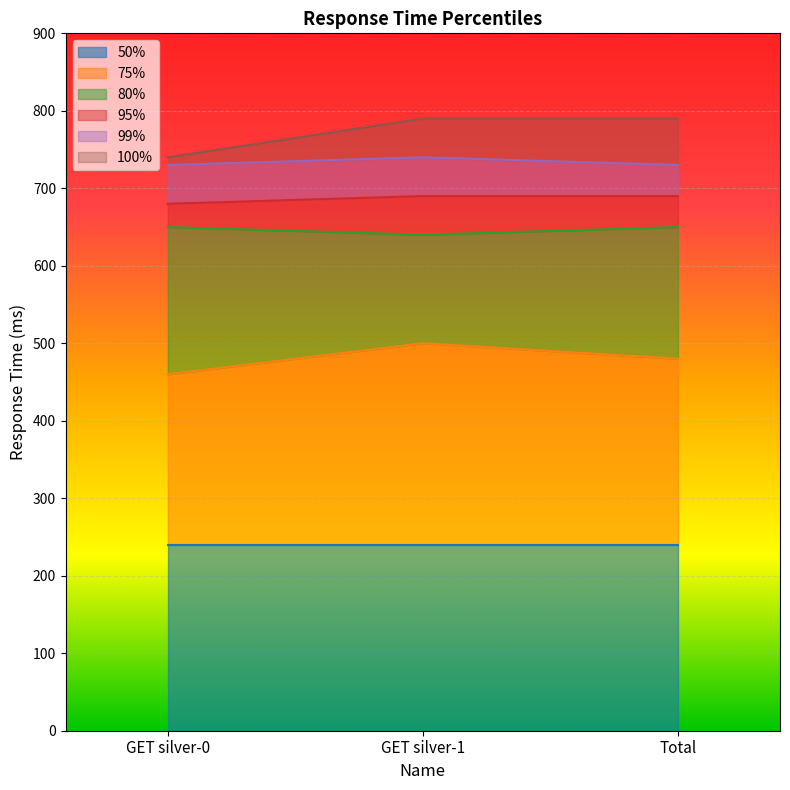

Where is 95% nearest to the value 685?

GET silver-0